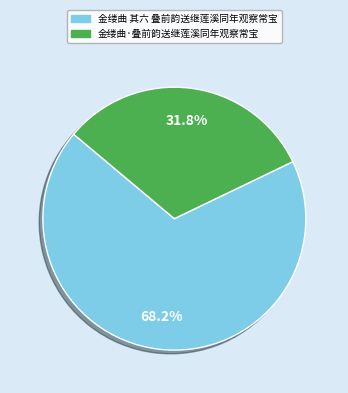

To the nearest percent, what percentage of the pie is 金缕曲 其六 叠前韵送继莲溪同年观察常宝?

68%